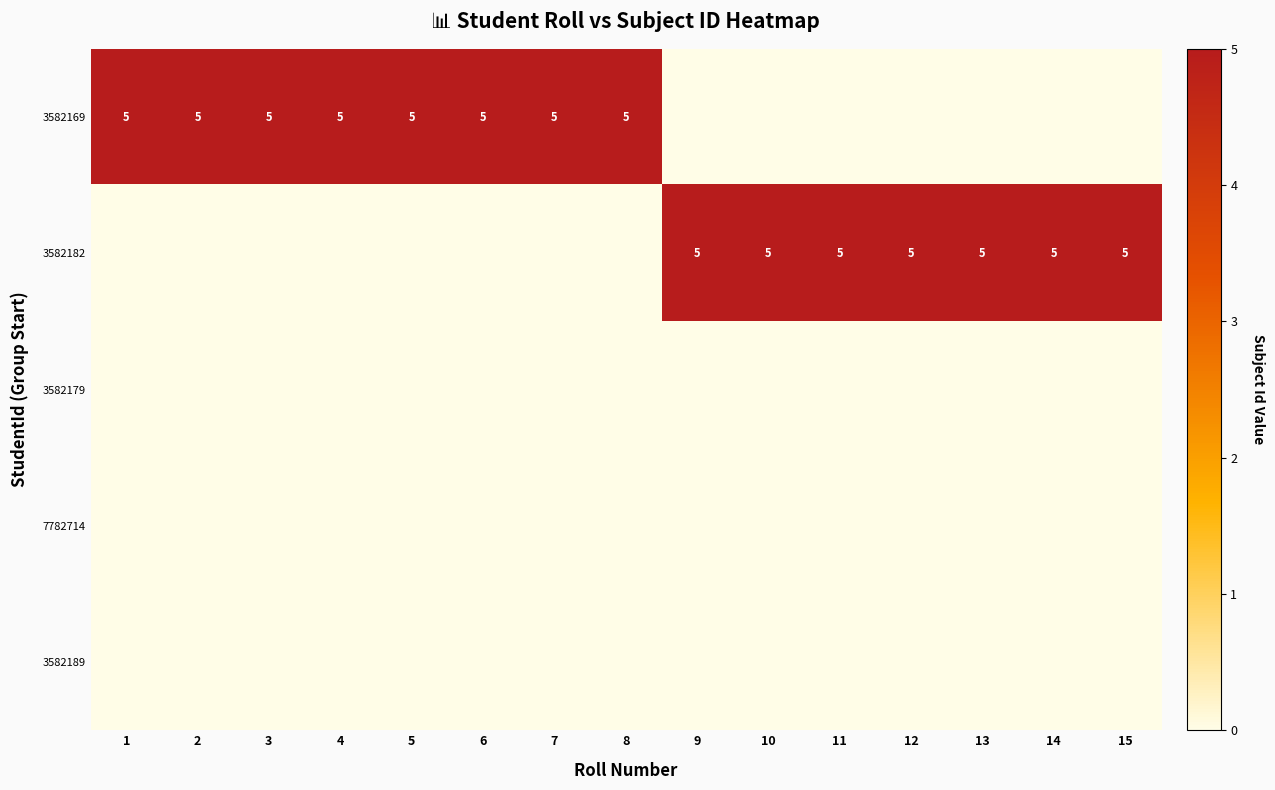

Which category has the lowest value across all series?

9